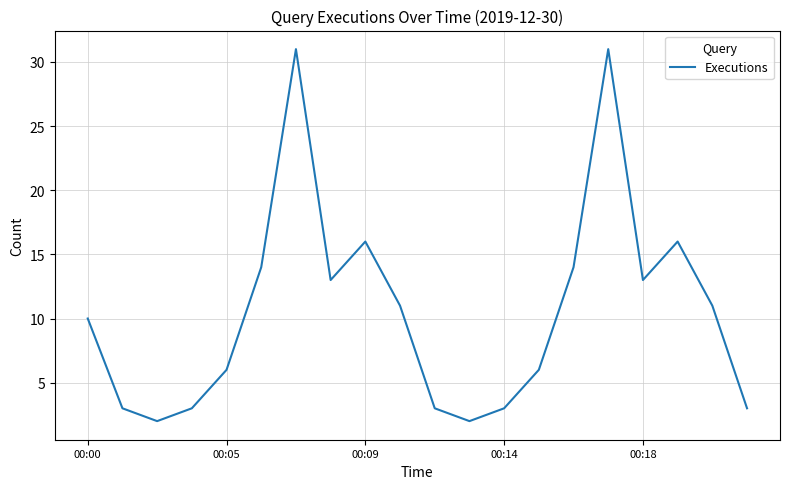

What is the difference between the maximum and minimum values?

29